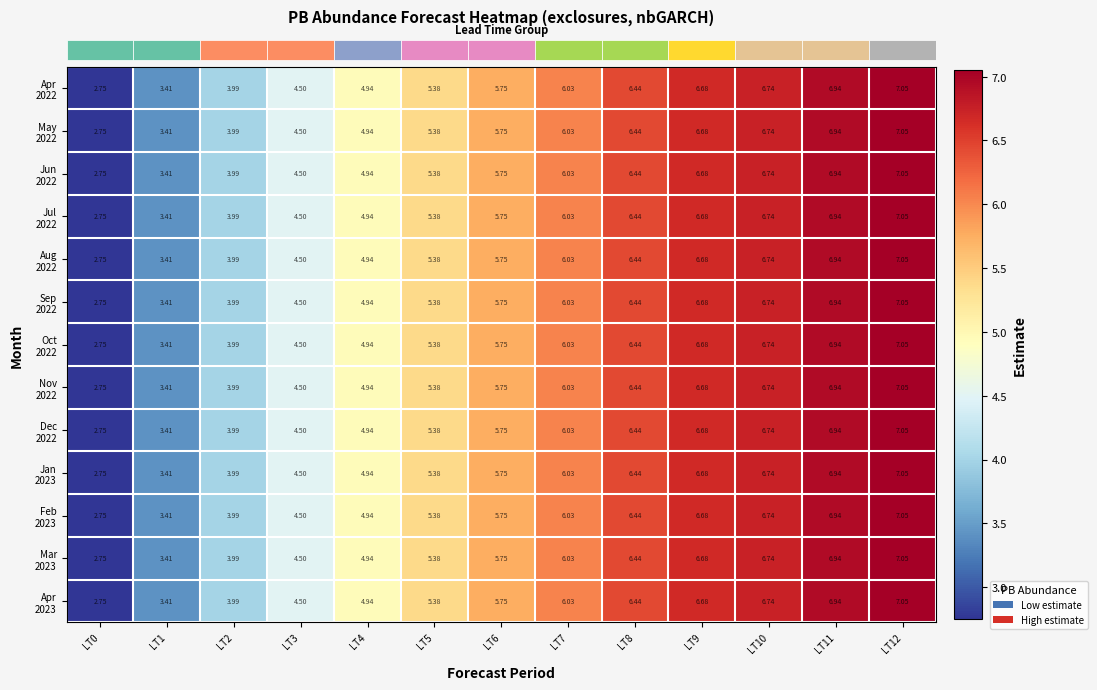

How many data points does each series have?

13